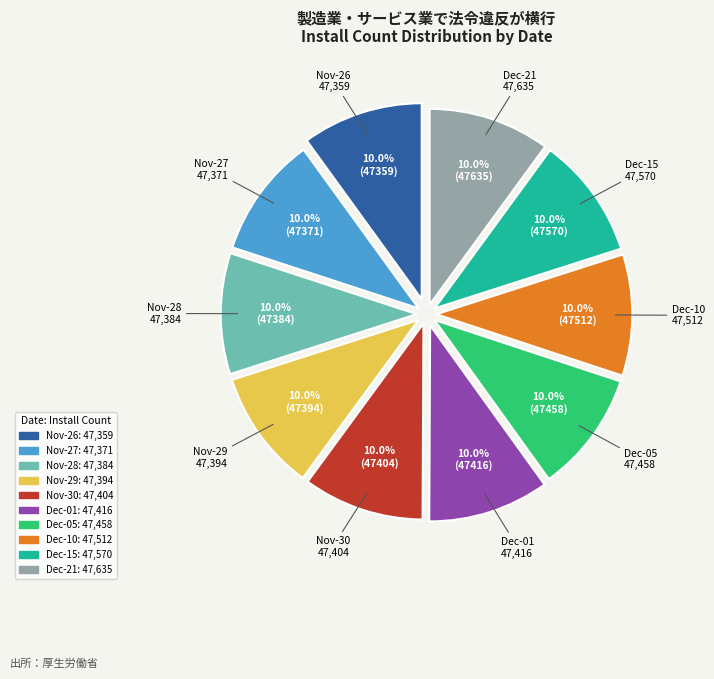

Approximately how many times larger is the value at Nov-26 compared to Dec-15?

1.0